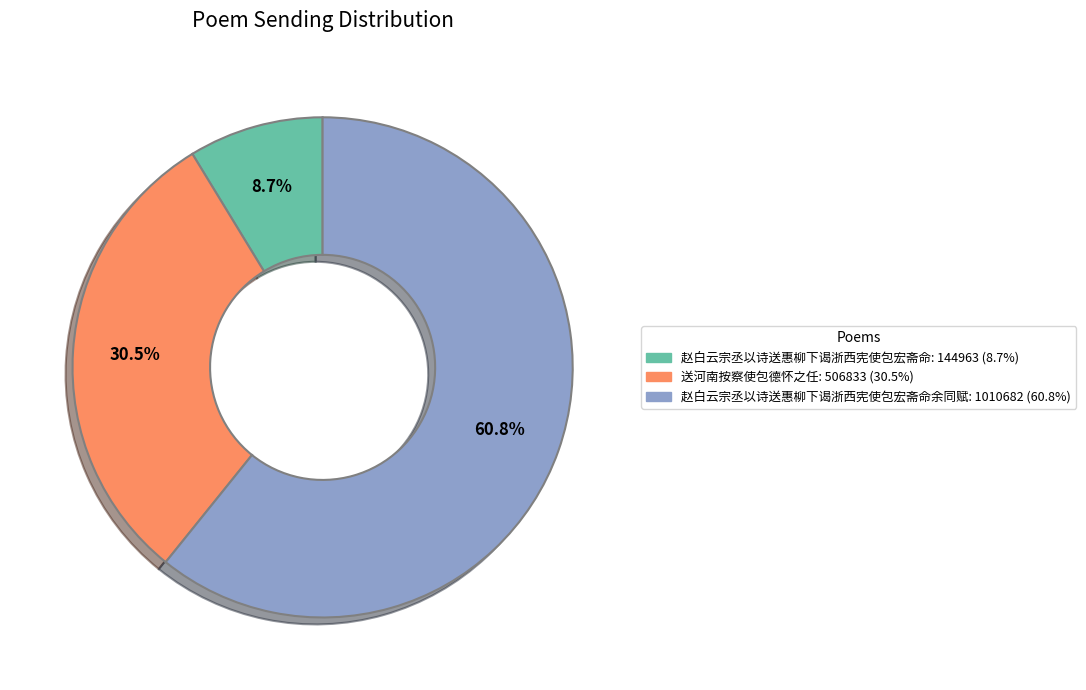

Which slice is the smallest?

赵白云宗丞以诗送惠柳下谒浙西宪使包宏斋命: 144963 (8.7%)